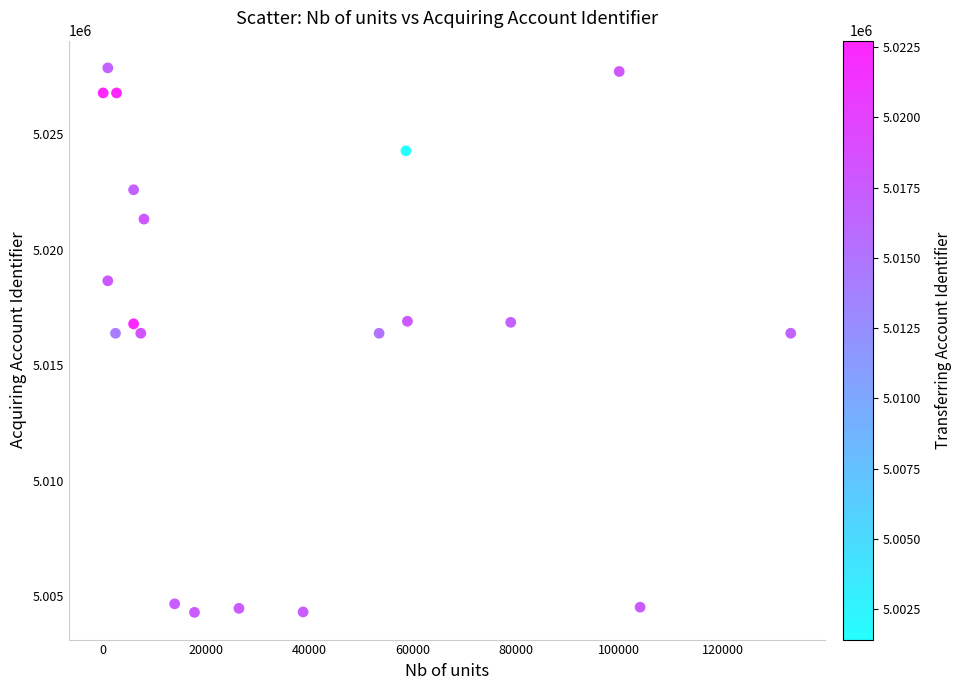

What is the range of X values (max minus min)?

133098